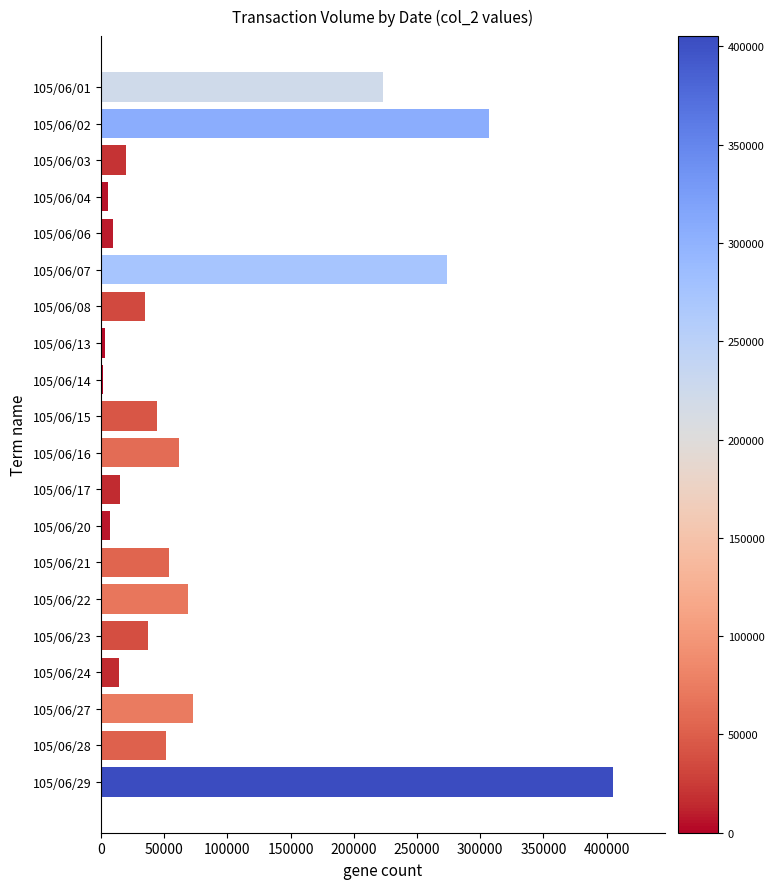

Approximately how many times larger is the value at 105/06/27 compared to 105/06/21?

1.4